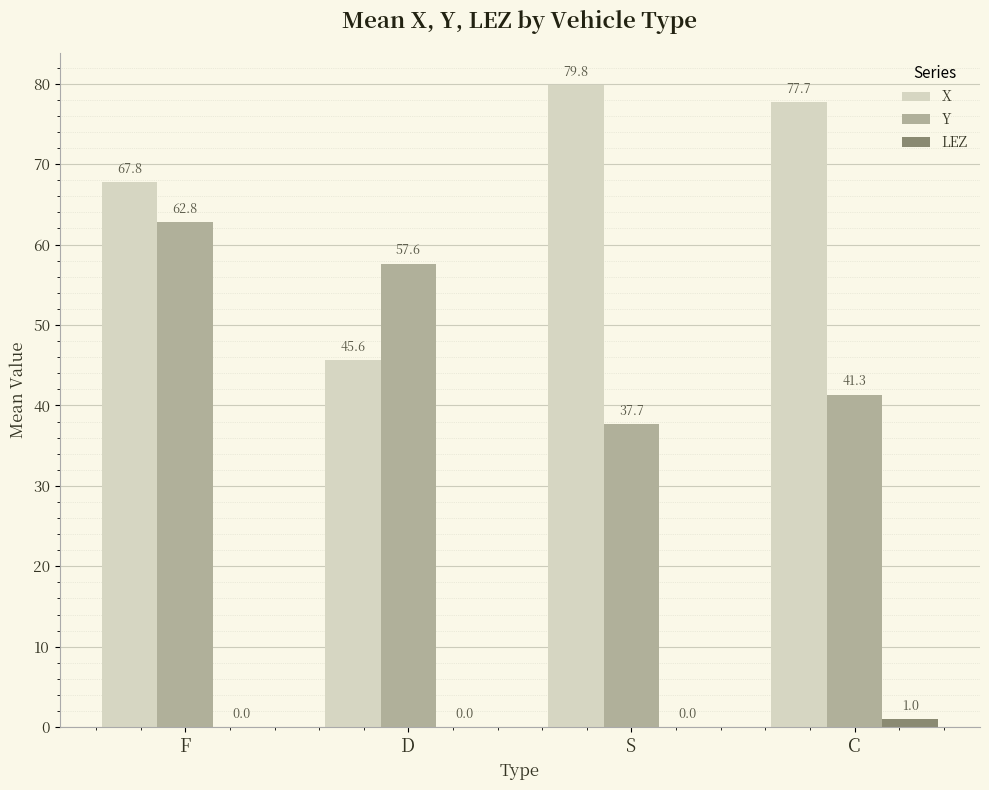

What is the maximum value for X?

79.8